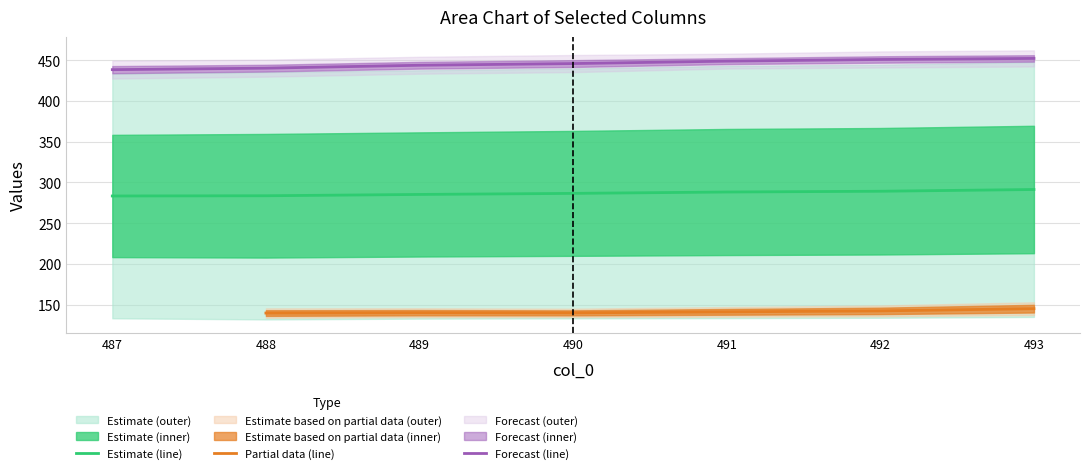

At how many categories does at least one series exceed 257?

7